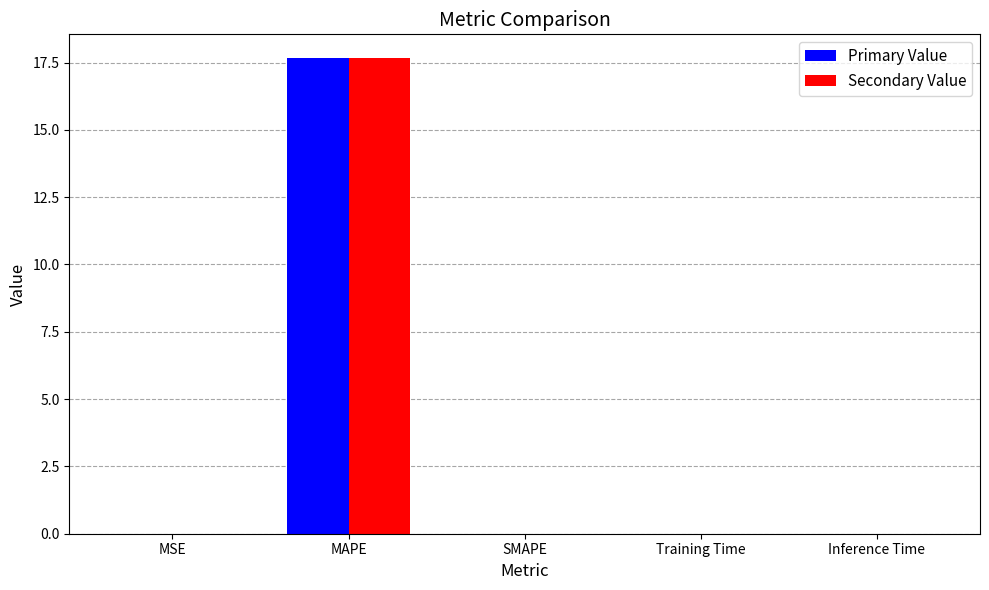

Read the Primary Value value at MAPE.

17.7